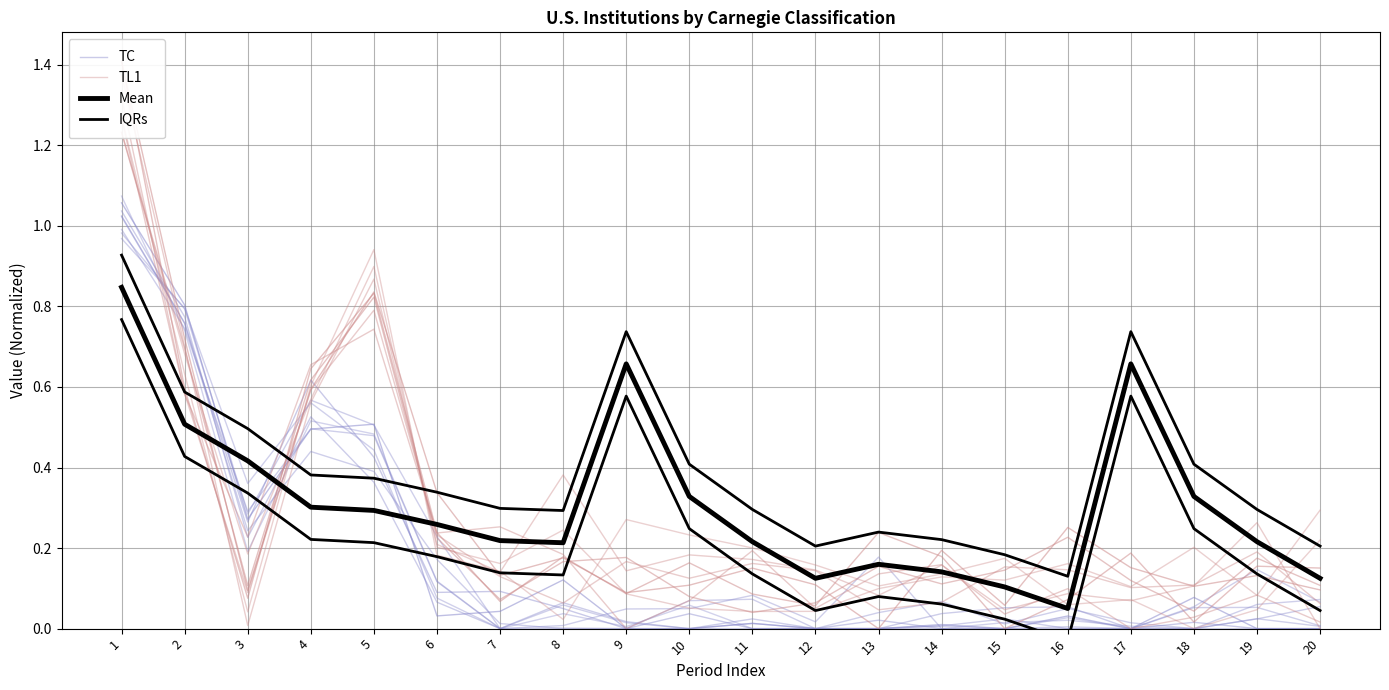

Which series has the largest range (max minus min)?

TL1